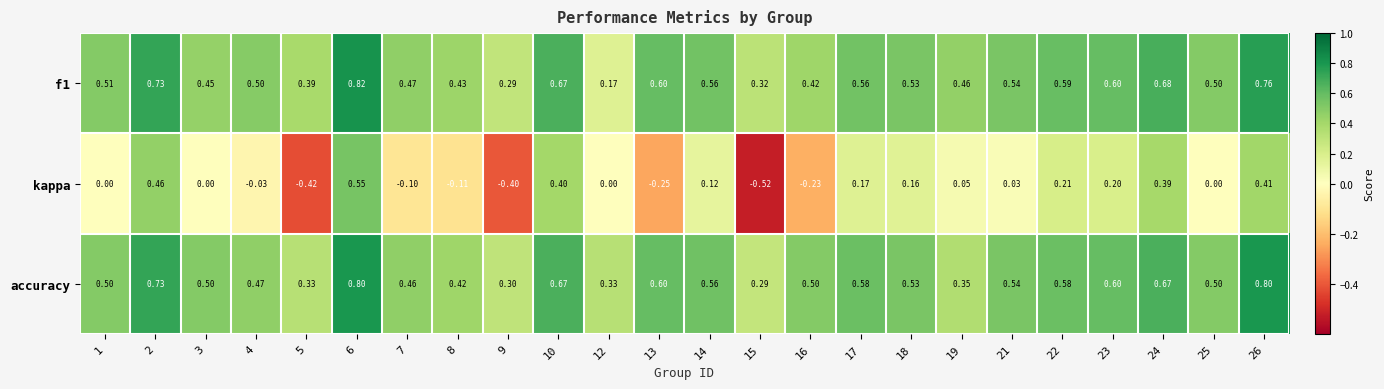

Is the value of kappa at 26 greater than the value of f1 at 2?

No